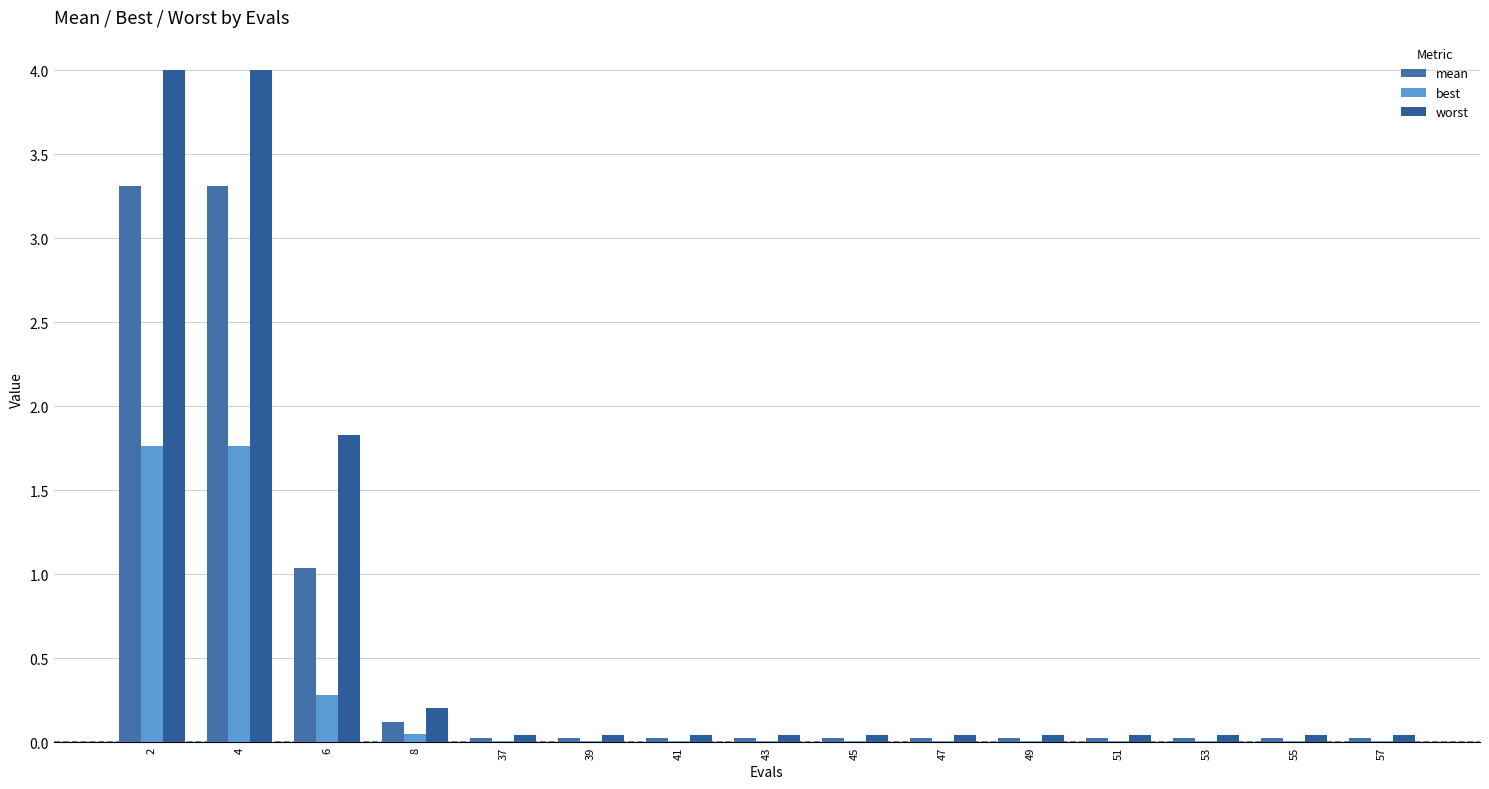

Reading left to right, transcribe all the data shown in this chart.

mean: 2=3.3	4=3.3	6=1.0	8=0.1	37=0.0	39=0.0	41=0.0	43=0.0	45=0.0	47=0.0	49=0.0	51=0.0	53=0.0	55=0.0	57=0.0
best: 2=1.8	4=1.8	6=0.3	8=0.0	37=0.0	39=0.0	41=0.0	43=0.0	45=0.0	47=0.0	49=0.0	51=0.0	53=0.0	55=0.0	57=0.0
worst: 2=4.0	4=4.0	6=1.8	8=0.2	37=0.0	39=0.0	41=0.0	43=0.0	45=0.0	47=0.0	49=0.0	51=0.0	53=0.0	55=0.0	57=0.0